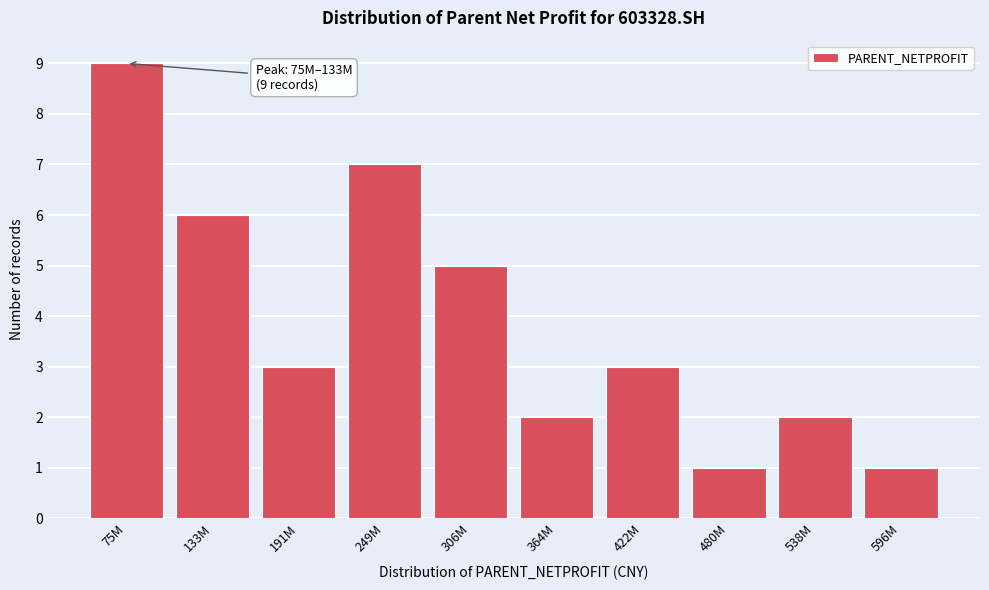

Reading left to right, what are all the values shown in this chart?

9	6	3	7	5	2	3	1	2	1